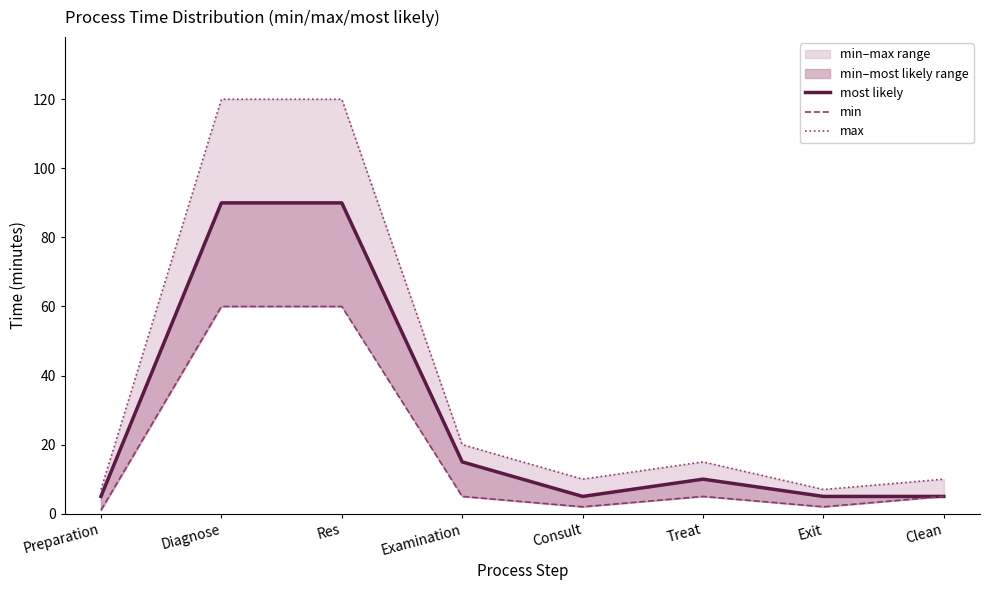

What is the sum of all max values?

309